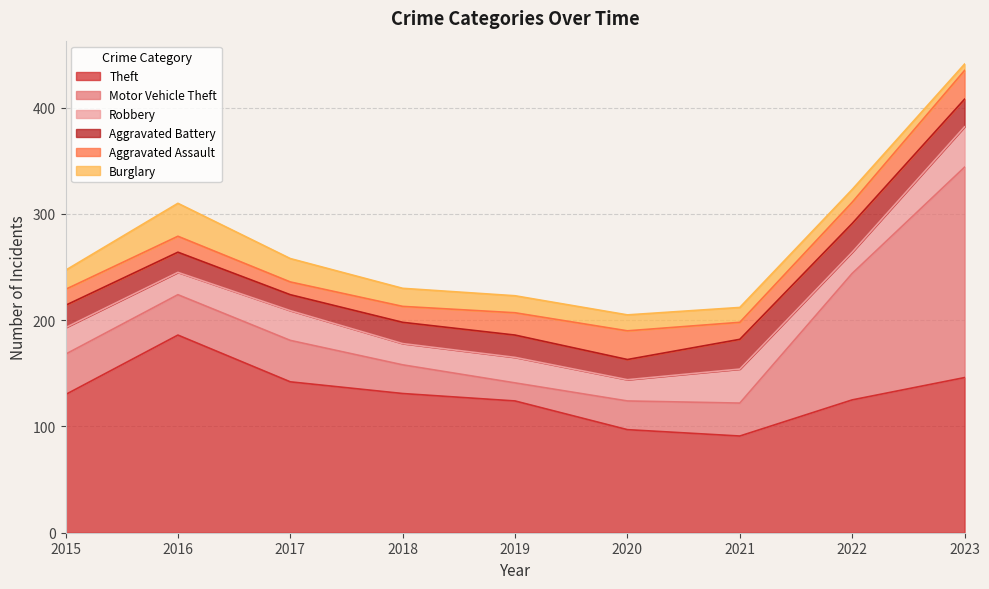

How many interior local valleys does the Robbery series have?

4